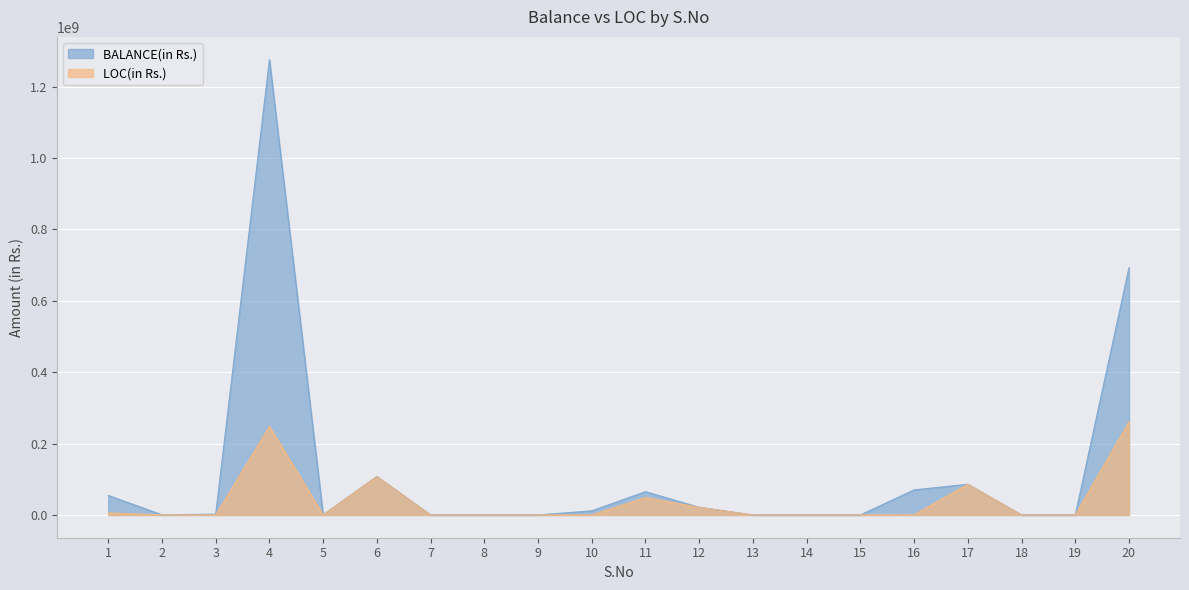

Between 13 and 9, which is larger?

13